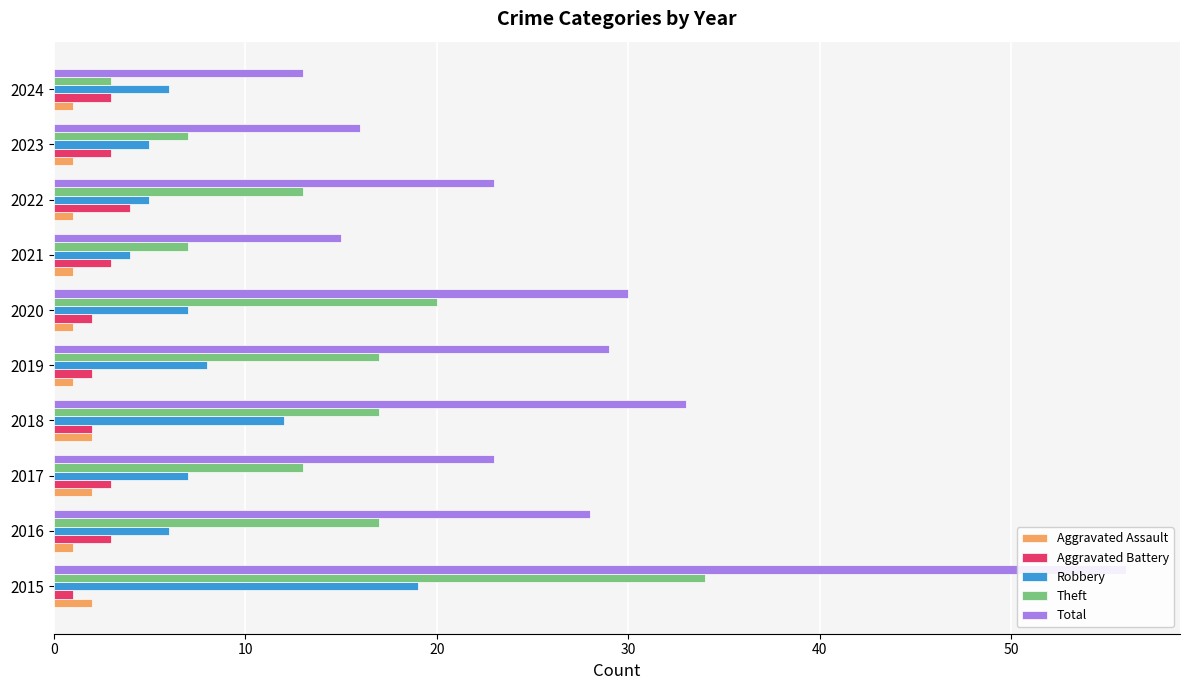

Between 2018 and 2024, which is larger?

2018